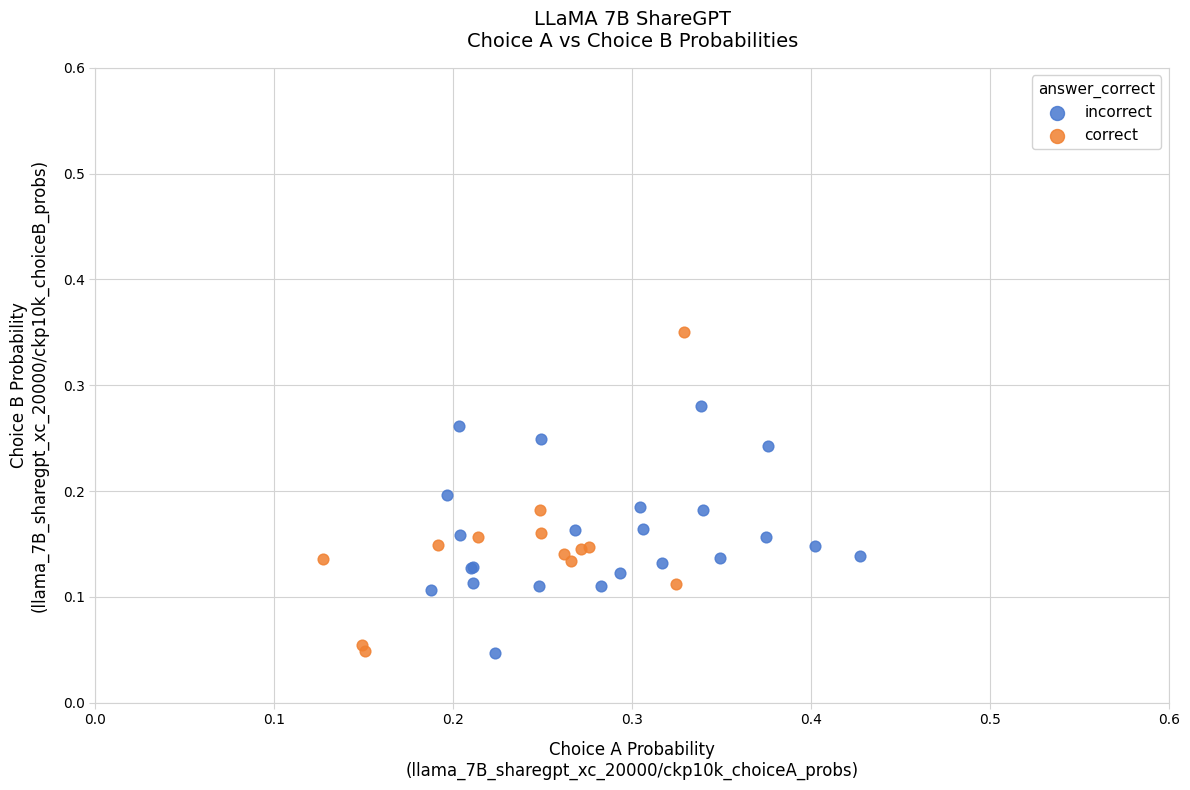

Which series has the widest spread of Y values?

correct